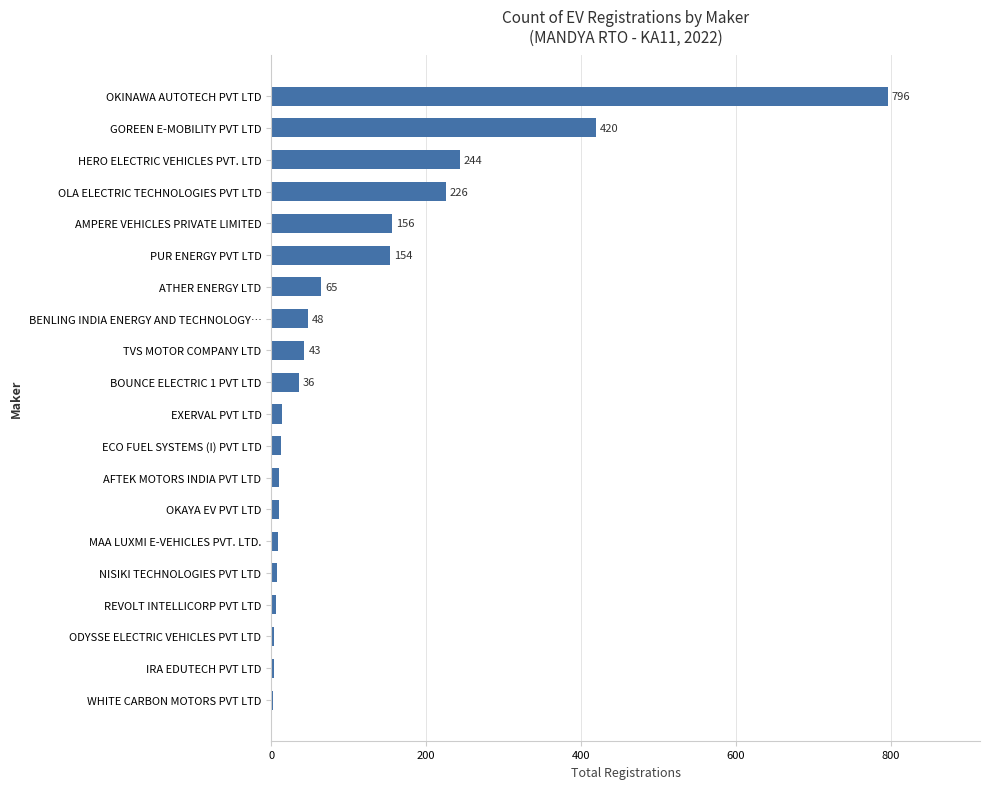

How many data points are less than 36?

10